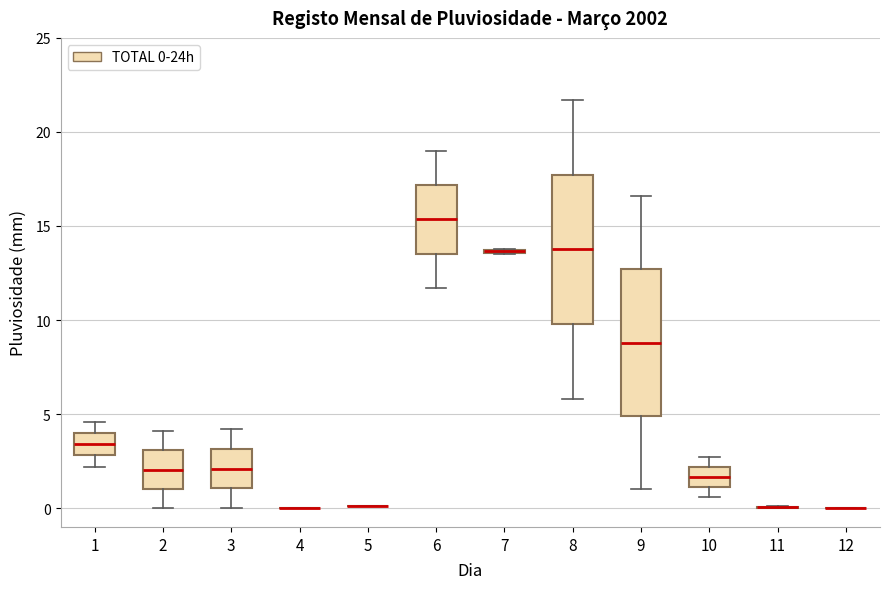

Reading left to right, transcribe this box plot: for each box, give where its median line is, the range the box spans, and where its two whiskers end, as read against the y-axis. The values are not printed on the chart, so give them approximately, as read against the axis.

1: median 3.5, box 3.0 to 4.0, whiskers 2.0 to 4.5
2: median 2.0, box 1.0 to 3.0, whiskers 0.0 to 4.0
3: median 2.0, box 1.0 to 3.0, whiskers 0.0 to 4.0
4: box collapsed to a line at 0.0, whiskers 0.0 to 0.0
5: box collapsed to a line at 0.0, whiskers 0.0 to 0.0
6: median 15.5, box 13.5 to 17.0, whiskers 11.5 to 19.0
7: box collapsed to a line at 13.5, whiskers 13.5 to 14.0
8: median 14.0, box 10.0 to 17.5, whiskers 6.0 to 21.5
9: median 9.0, box 5.0 to 12.5, whiskers 1.0 to 16.5
10: median 1.5, box 1.0 to 2.0, whiskers 0.5 to 2.5
11: box collapsed to a line at 0.0, whiskers 0.0 to 0.0
12: box collapsed to a line at 0.0, whiskers 0.0 to 0.0